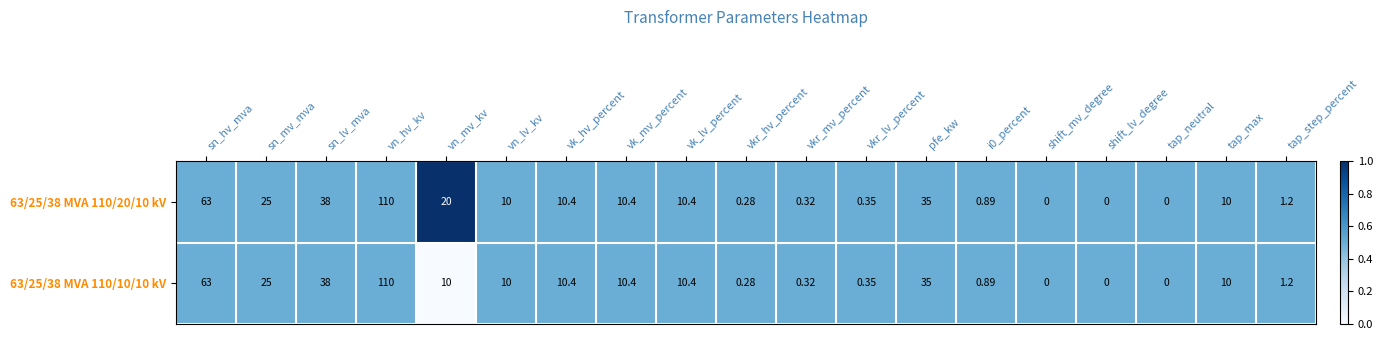

Where is 63/25/38 MVA 110/10/10 kV nearest to the value 55?

sn_hv_mva